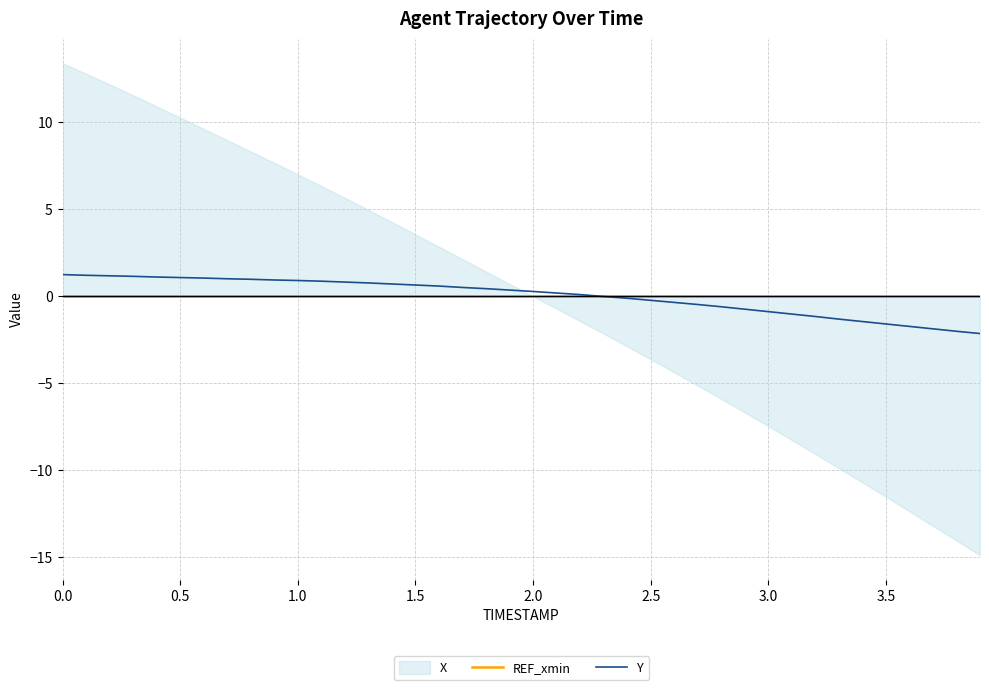

Which series ends up on top after the final intersection of Y and REF_xmin?

REF_xmin